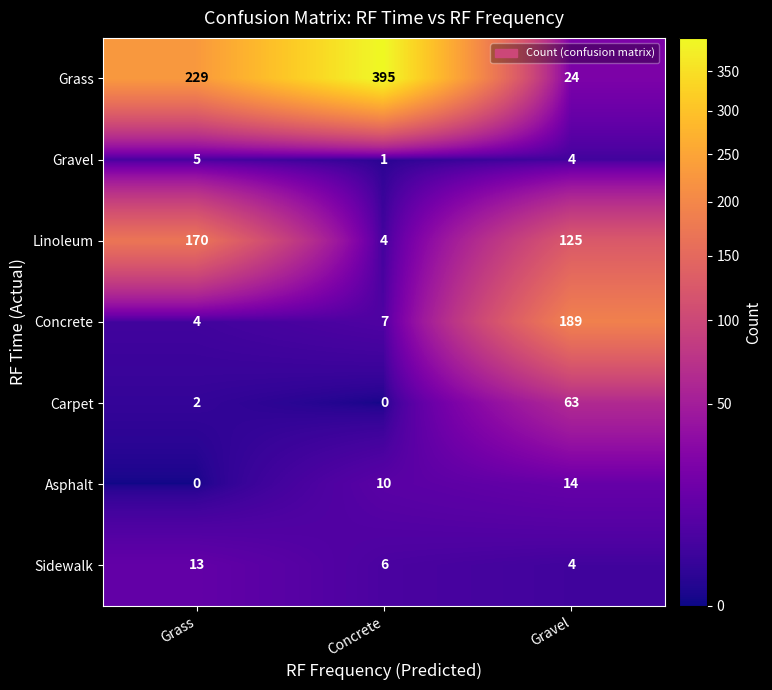

Which series has the widest spread of values?

Grass